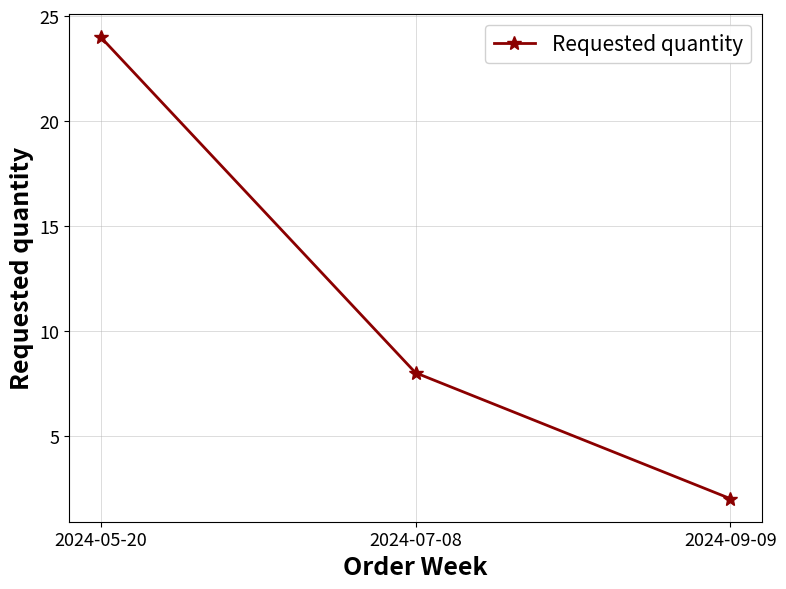

Reading left to right, what are all the values shown in this chart?

2024-05-20=24	2024-07-08=8	2024-09-09=2